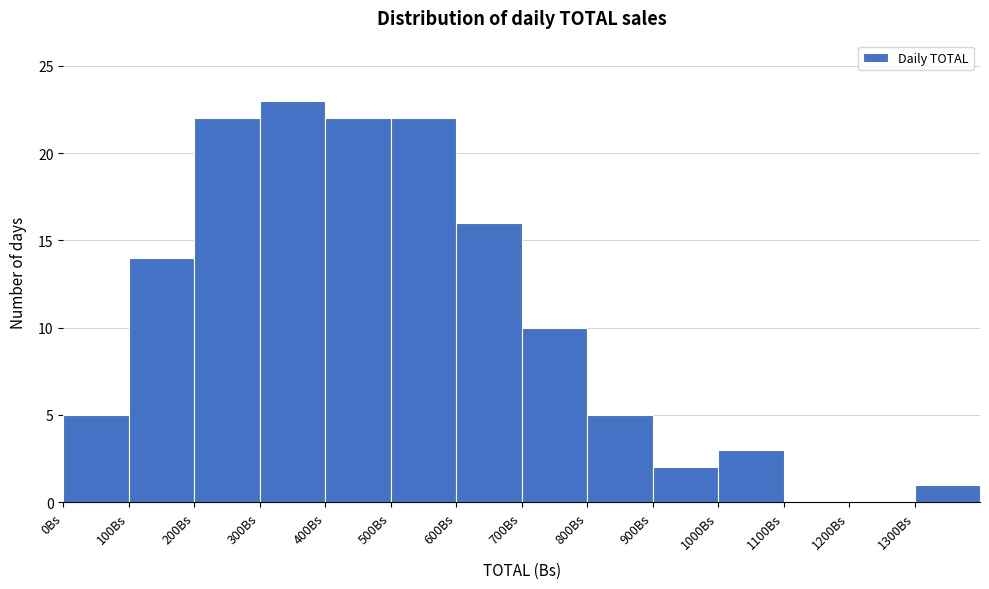

Reading left to right, transcribe this chart: for each bar, give the range it covers on the x-axis and its height. The values are not printed on the chart, so give them approximately, as read against the axis.

0 to 100: 5
100 to 200: 14
200 to 300: 22
300 to 400: 23
400 to 500: 22
500 to 600: 22
600 to 700: 16
700 to 800: 10
800 to 900: 5
900 to 1000: 2
1000 to 1100: 3
1100 to 1200: 0
1200 to 1300: 0
1300 to 1400: 1